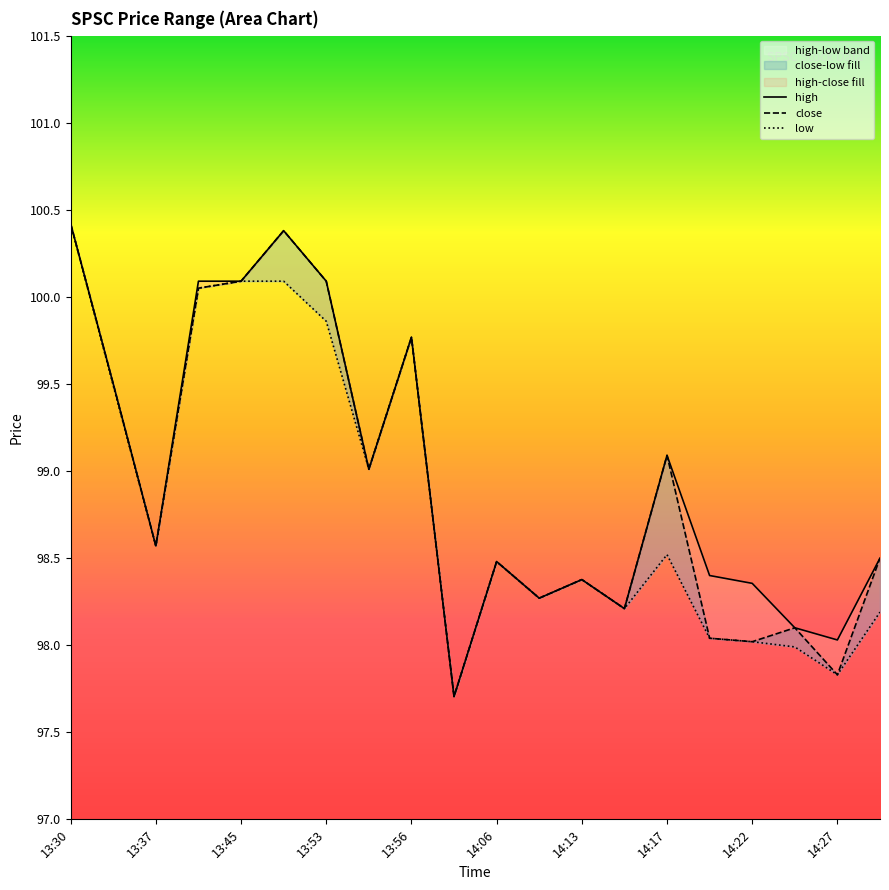

What is the sum of all low values?

1977.0